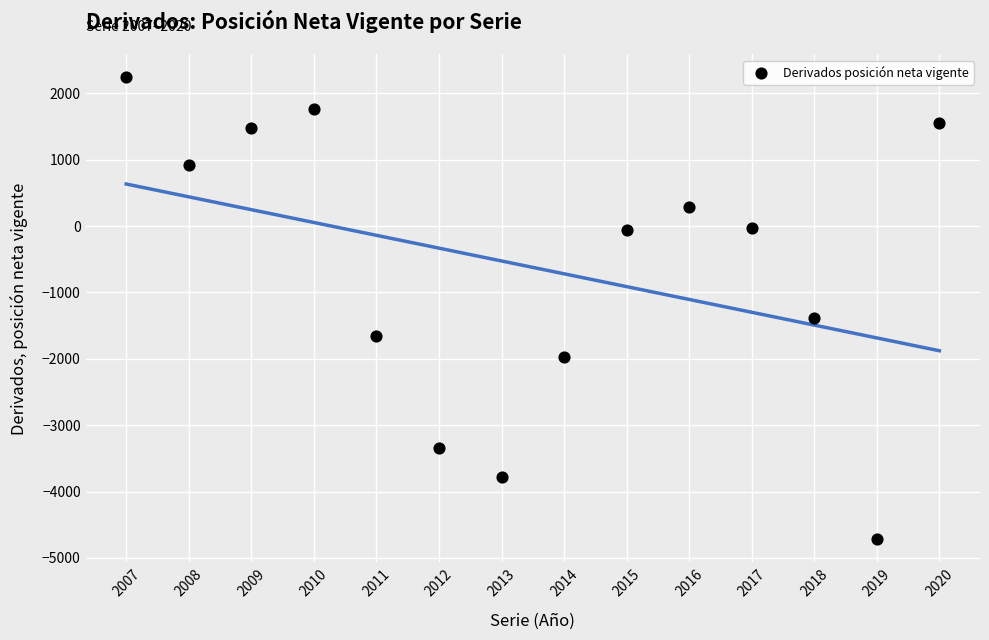

What Y value in the scatter plot is closest to -1239?

-1378